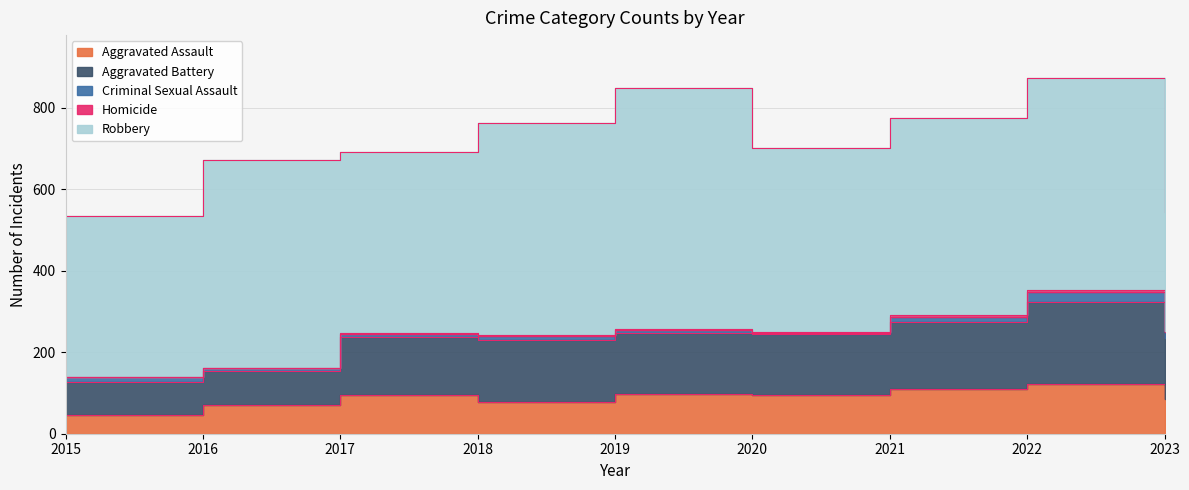

True or false: Aggravated Assault and Homicide cross at least once.

False